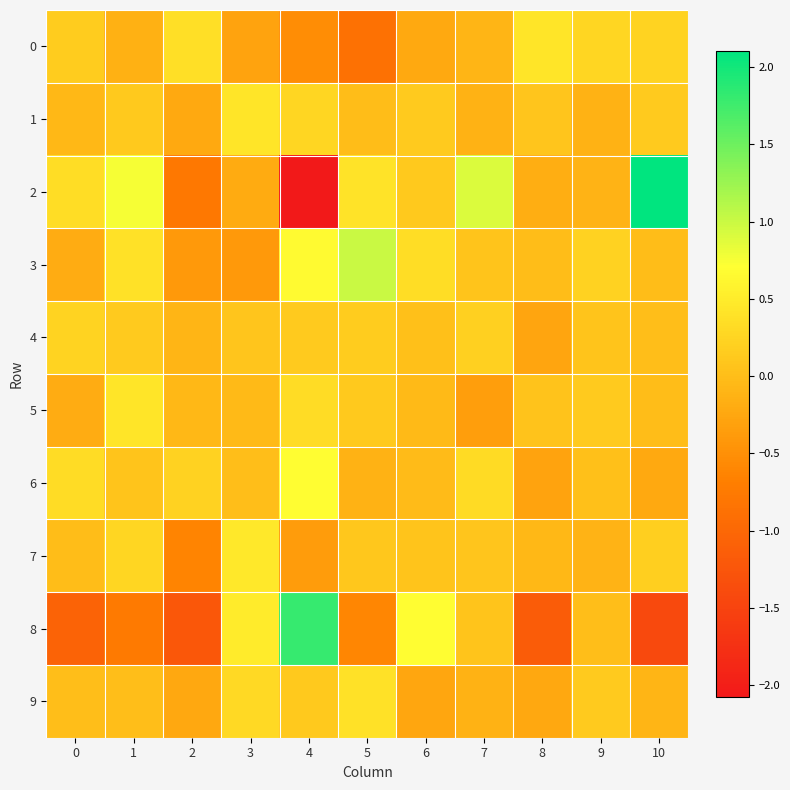

Reading right to left, extract all data points from this chart.

0: 10=0.2	9=0.3	8=0.4	7=-0.1	6=-0.2	5=-0.9	4=-0.5	3=-0.3	2=0.4	1=-0.1	0=0.1
1: 10=0.1	9=-0.1	8=0.1	7=-0.1	6=0.1	5=-0.0	4=0.3	3=0.4	2=-0.2	1=0.1	0=-0.1
2: 10=2.1	9=-0.1	8=-0.2	7=0.9	6=0.1	5=0.4	4=-2.1	3=-0.2	2=-0.8	1=0.8	0=0.3
3: 10=-0.0	9=0.2	8=-0.0	7=0.1	6=0.4	5=1.0	4=0.7	3=-0.4	2=-0.4	1=0.4	0=-0.2
4: 10=0.0	9=0.1	8=-0.3	7=0.2	6=0.0	5=0.2	4=0.1	3=0.1	2=-0.1	1=0.1	0=0.2
5: 10=-0.0	9=0.1	8=0.1	7=-0.3	6=-0.0	5=0.1	4=0.3	3=-0.0	2=-0.1	1=0.4	0=-0.2
6: 10=-0.2	9=0.0	8=-0.3	7=0.3	6=-0.0	5=-0.1	4=0.7	3=0.0	2=0.2	1=0.1	0=0.3
7: 10=0.2	9=-0.1	8=-0.1	7=0.1	6=0.1	5=0.1	4=-0.4	3=0.5	2=-0.6	1=0.3	0=-0.0
8: 10=-1.4	9=0.0	8=-1.1	7=0.1	6=0.7	5=-0.6	4=1.8	3=0.5	2=-1.2	1=-0.8	0=-1.0
9: 10=-0.1	9=0.1	8=-0.2	7=-0.1	6=-0.3	5=0.4	4=0.1	3=0.3	2=-0.2	1=0.0	0=0.0